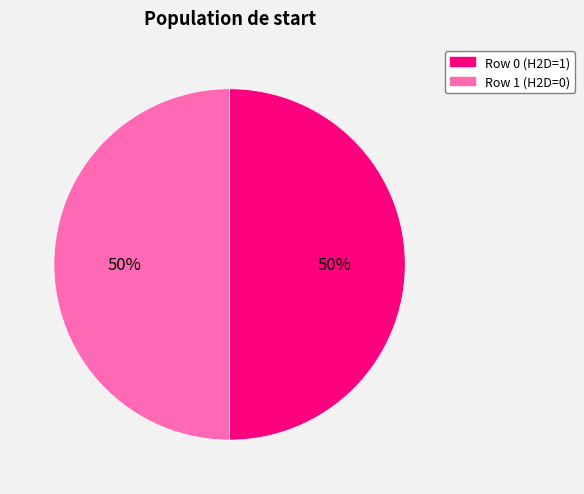

Do Row 1 (H2D=0) and Row 0 (H2D=1) together represent more than half of the pie?

Yes